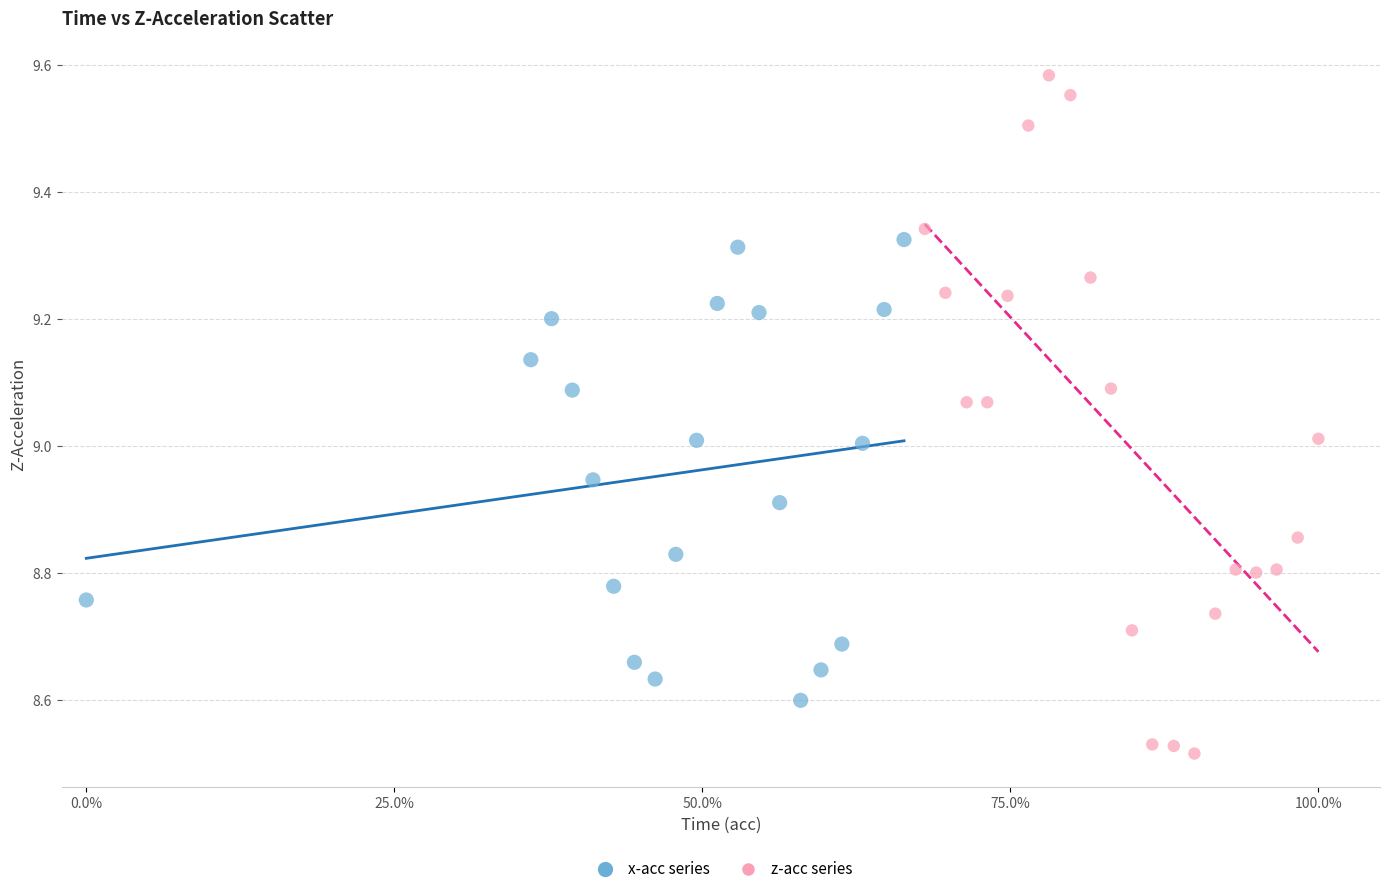

Which series reaches the minimum Y coordinate?

z-acc series